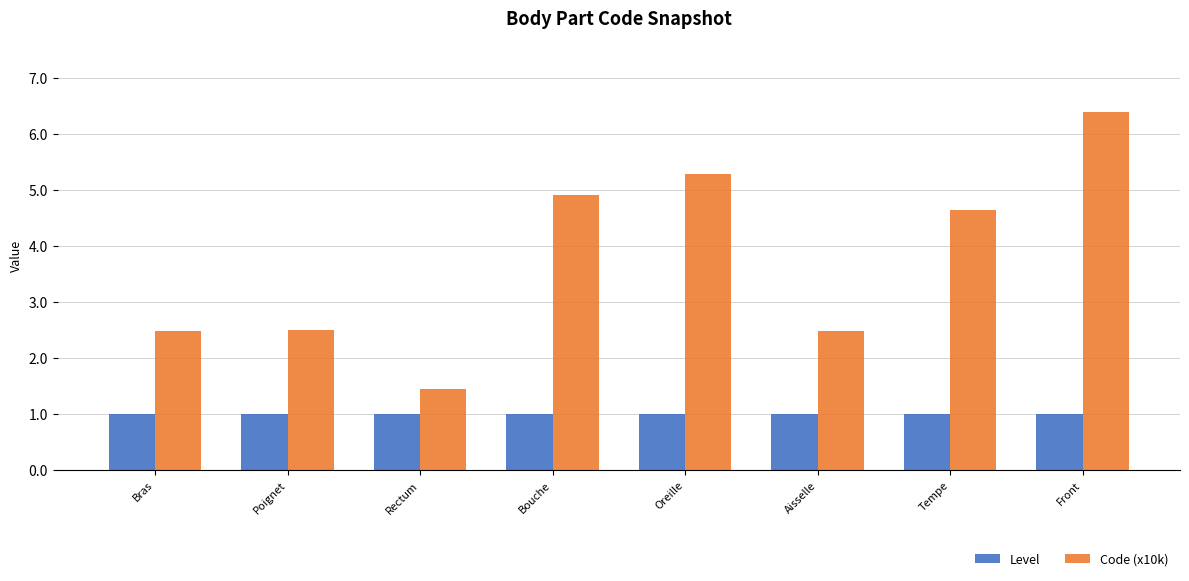

What is the label of the 5th bar from the right?

Bouche